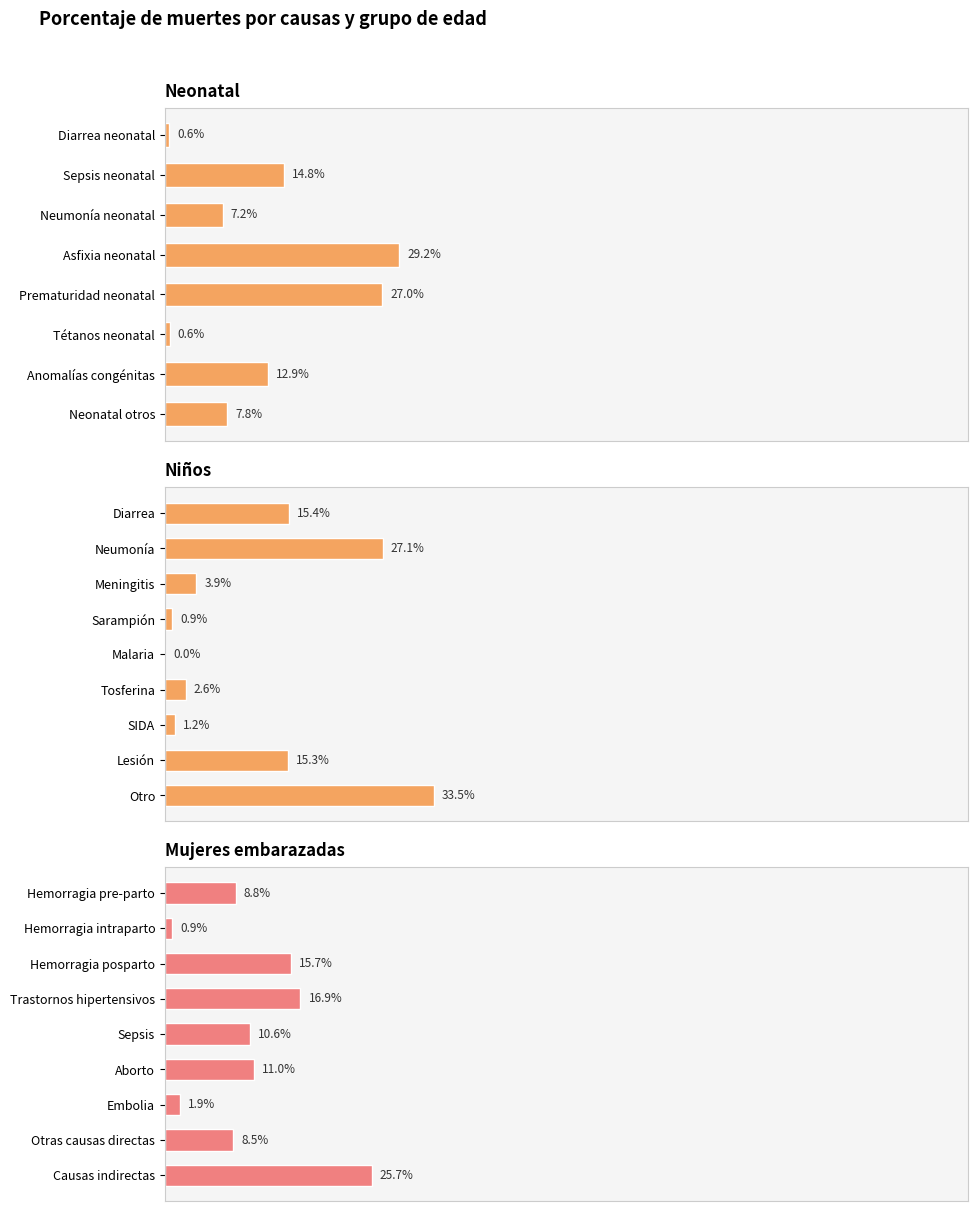

What is the sum of the Neonatal values at Neumonía neonatal and Anomalías congénitas?

0.2